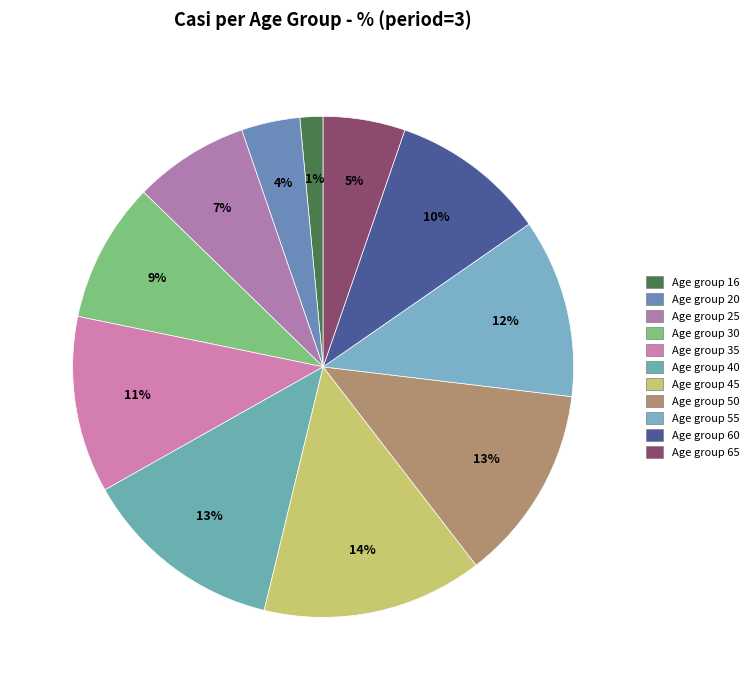

Count the number of slices in the pie.

11